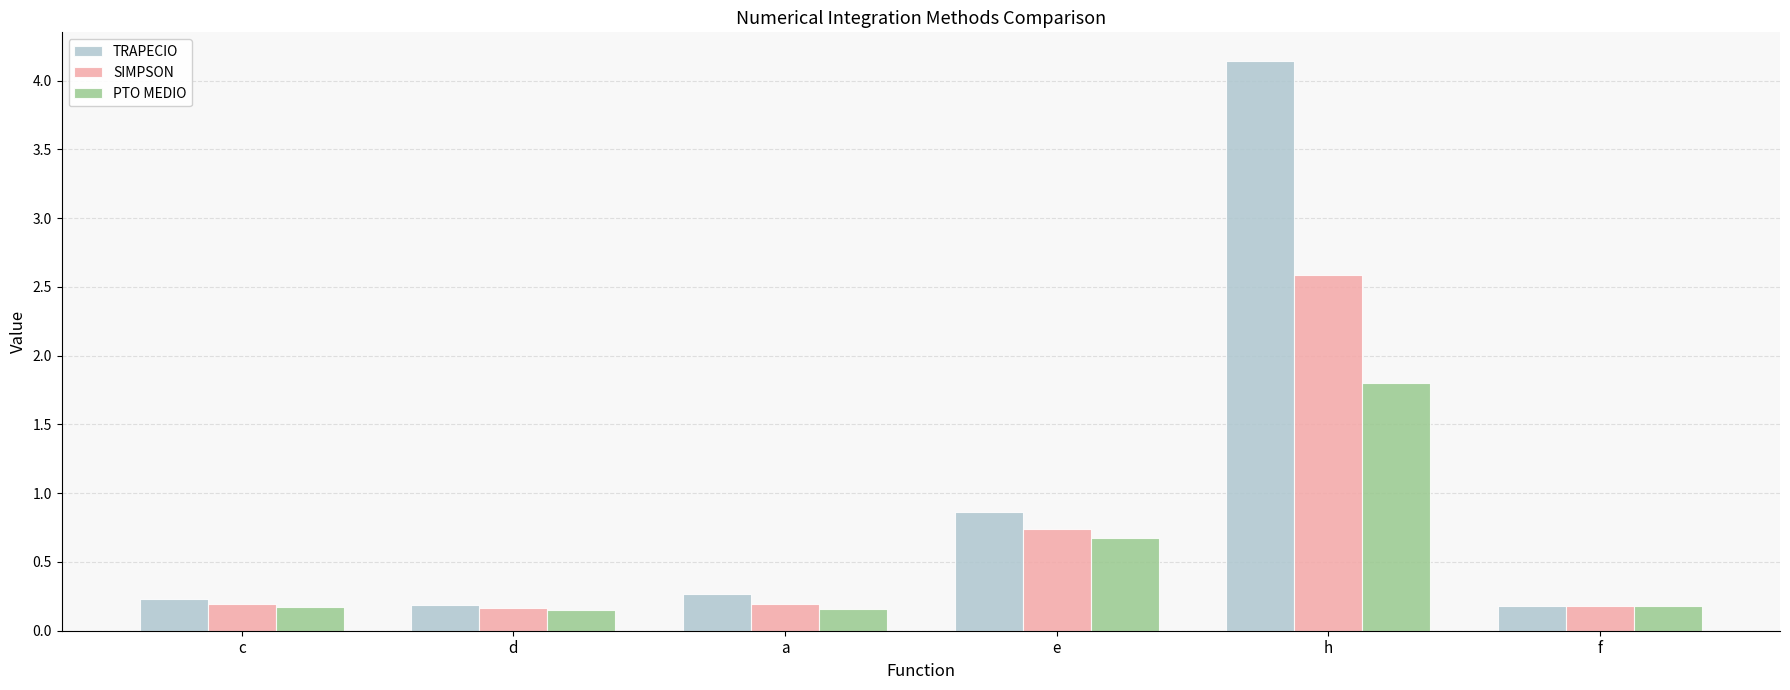

Which series changed the most between d and h?

TRAPECIO